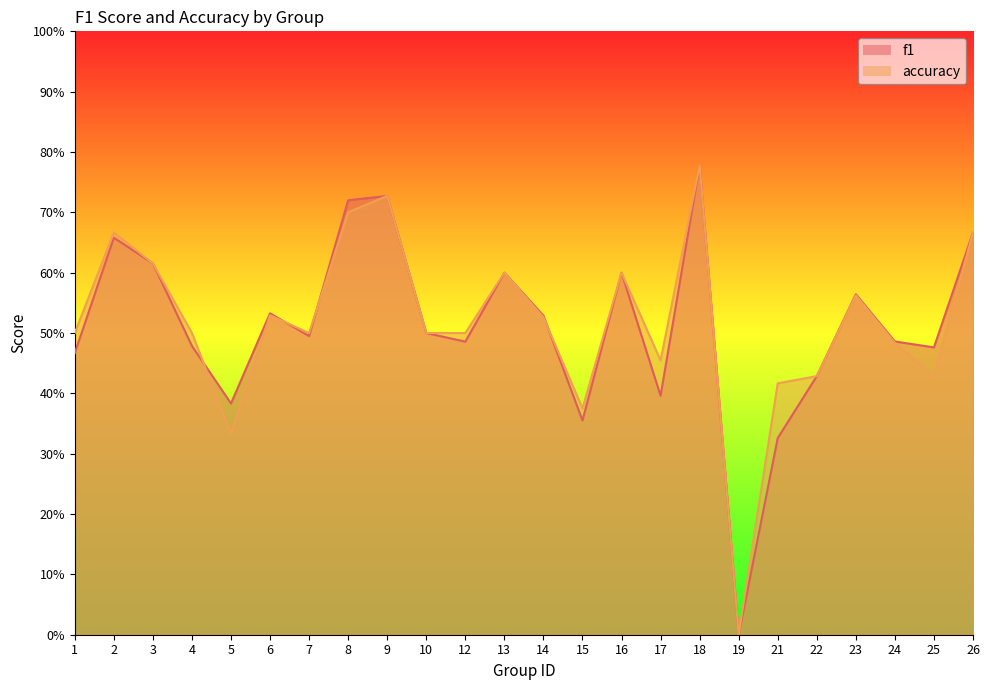

Reading left to right, list all the values displayed in this chart.

f1: 1=0.5	2=0.7	3=0.6	4=0.5	5=0.4	6=0.5	7=0.5	8=0.7	9=0.7	10=0.5	12=0.5	13=0.6	14=0.5	15=0.4	16=0.6	17=0.4	18=0.8	19=0.0	21=0.3	22=0.4	23=0.6	24=0.5	25=0.5	26=0.7
accuracy: 1=0.5	2=0.7	3=0.6	4=0.5	5=0.3	6=0.5	7=0.5	8=0.7	9=0.7	10=0.5	12=0.5	13=0.6	14=0.5	15=0.4	16=0.6	17=0.5	18=0.8	19=0.0	21=0.4	22=0.4	23=0.6	24=0.5	25=0.4	26=0.7